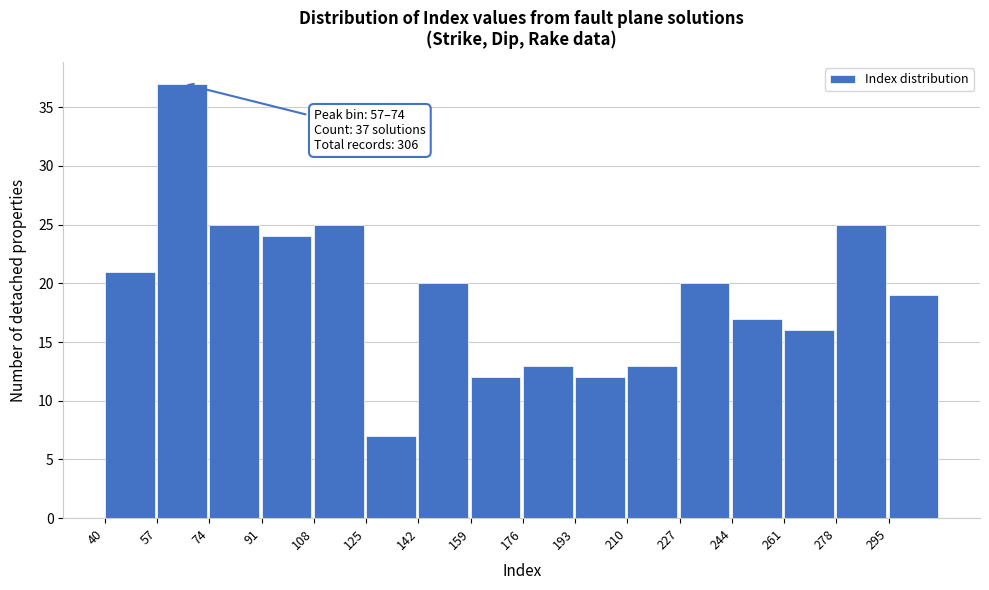

Over which range of the x-axis is the bar tallest?

57 to 74